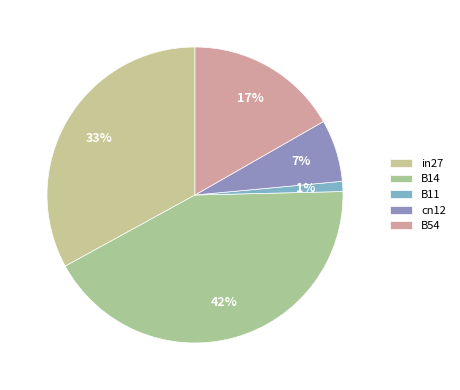

Which has a higher value, B14 or in27?

B14